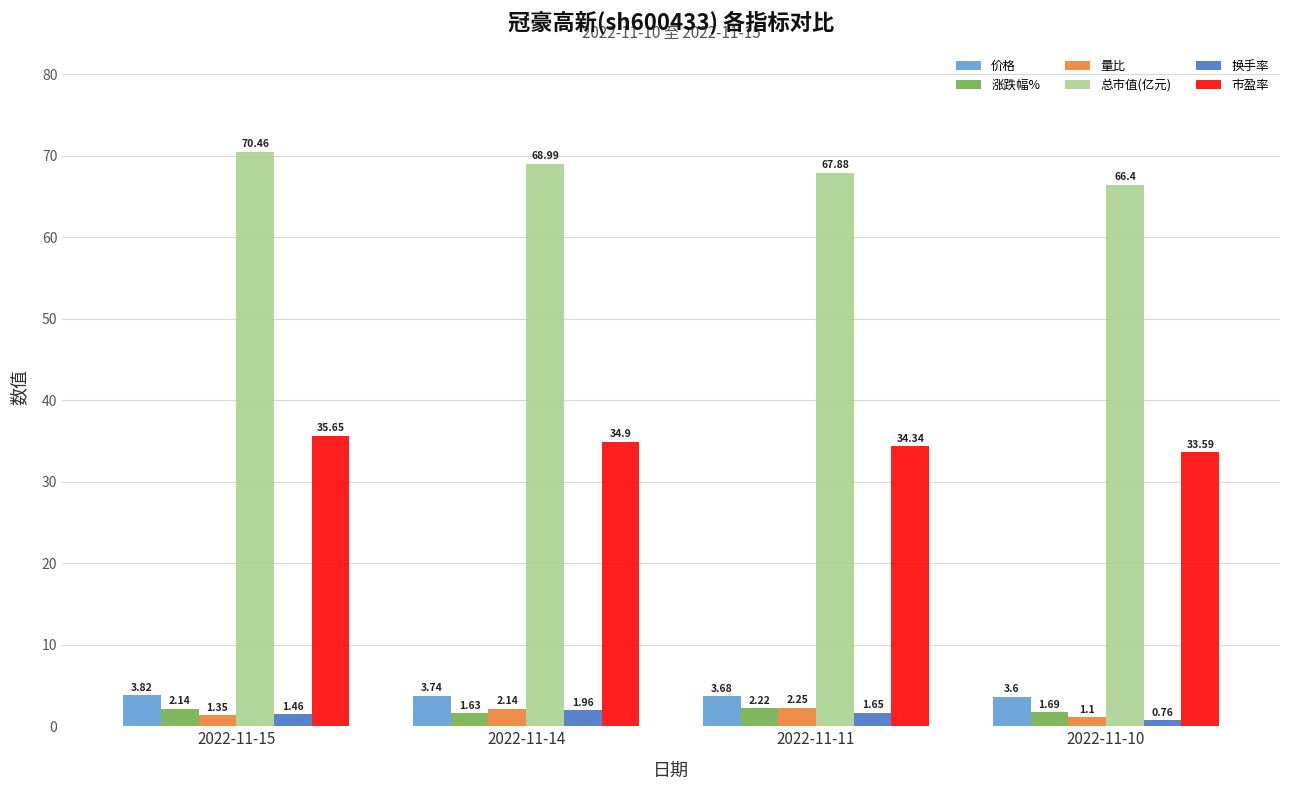

At which label is 价格 closest to 3?

2022-11-10